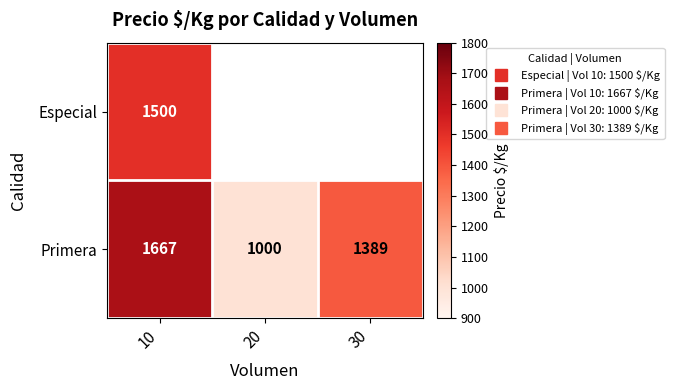

The value of Primera at 10 is 1667.0. True or false?

True